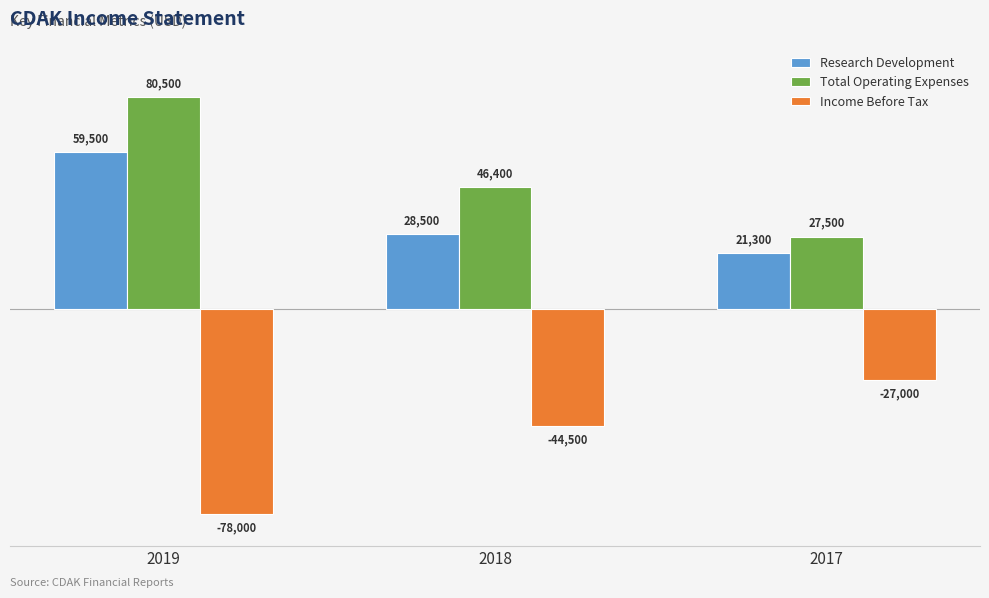

What is the sum of the Research Development values at 2019 and 2018?

88000